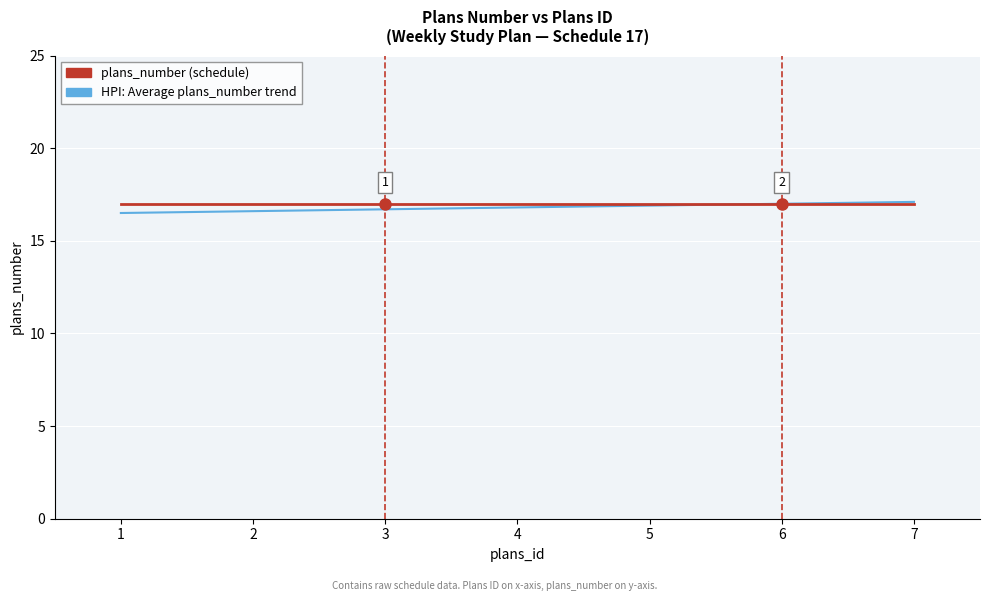

Is it true that plans_number (schedule) equals 17.0 at 7?

True